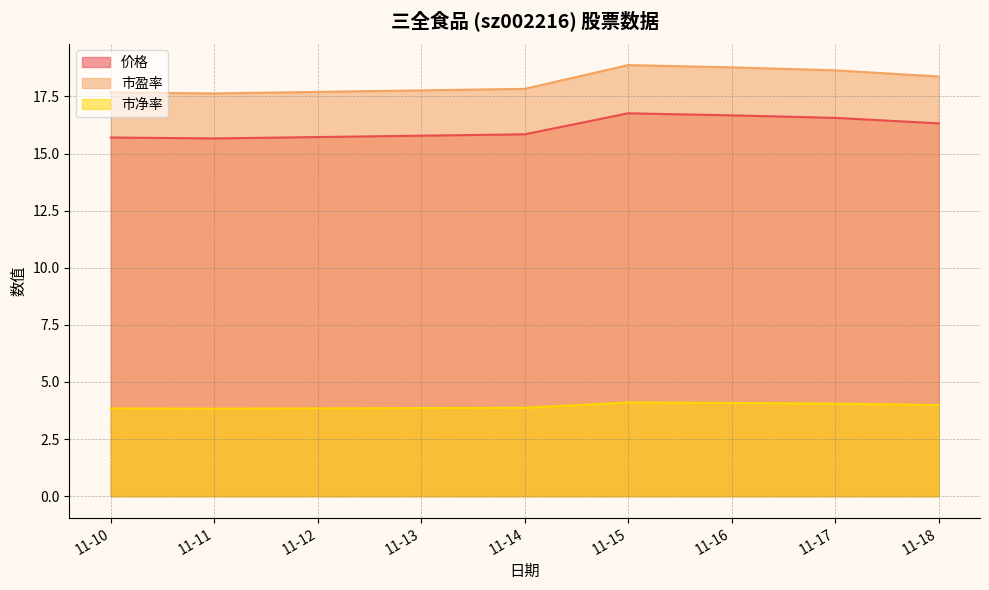

True or false: 市盈率 and 价格 intersect in this chart.

False